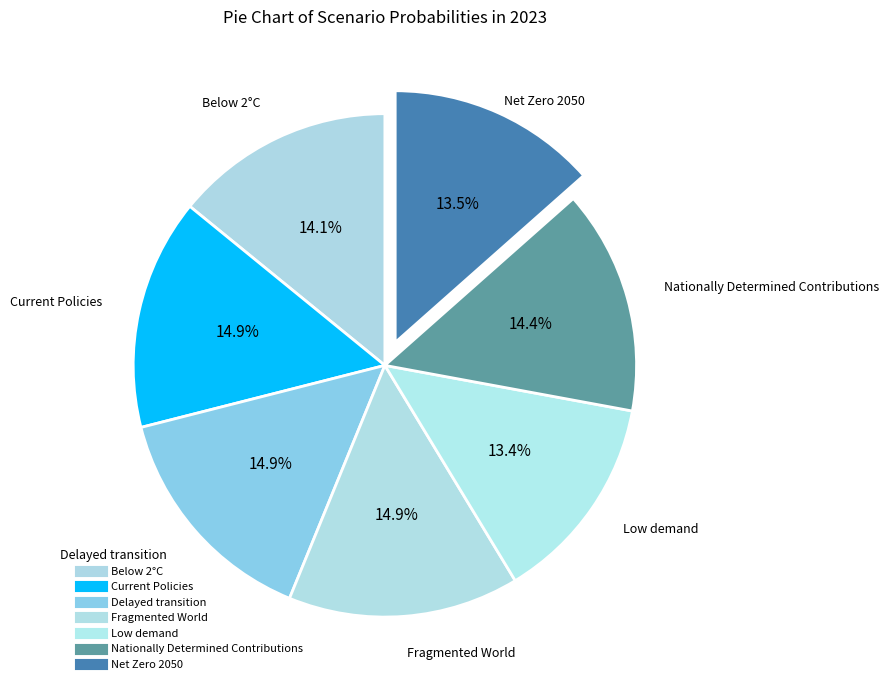

To the nearest percent, what is the difference between the Nationally Determined Contributions and Low demand slice percentages?

1%